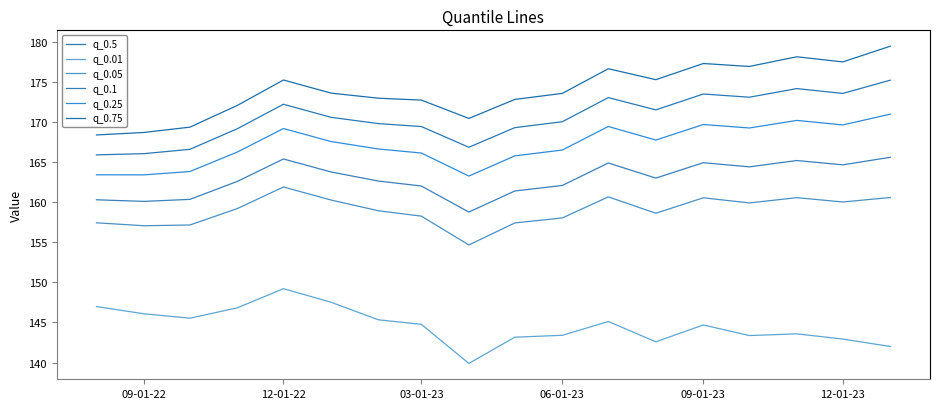

True or false: q_0.5 and q_0.01 cross at least once.

False